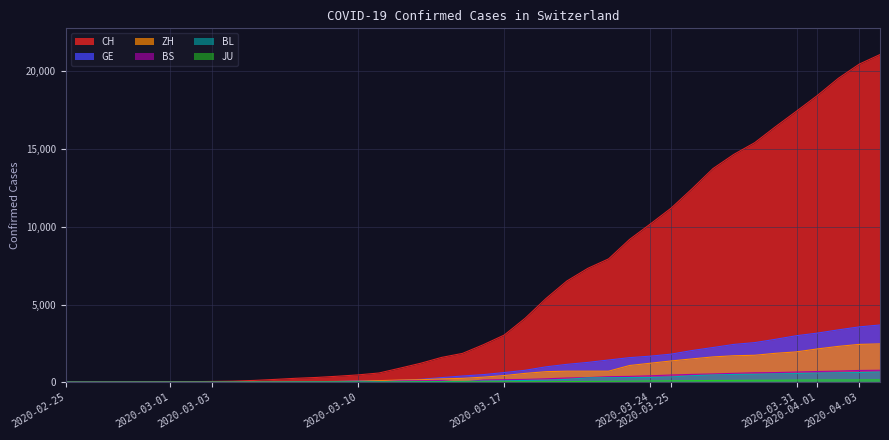

The JU series shows 18 at 2020-03-14. True or false?

True